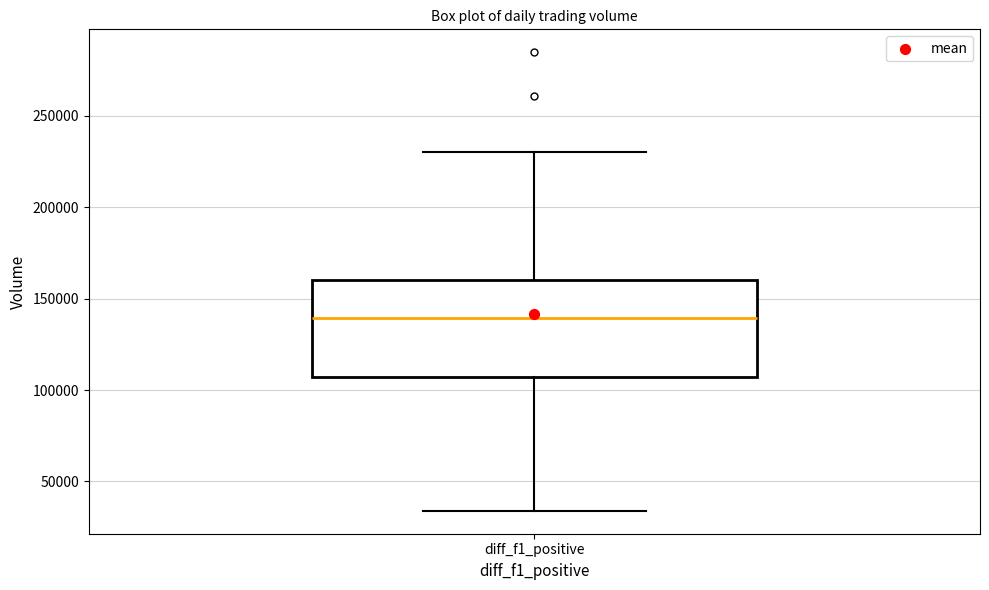

Where is the lower edge of the box for diff_f1_positive on the y-axis? The values are not printed on the chart, so give them approximately, as read against the axis.

105000